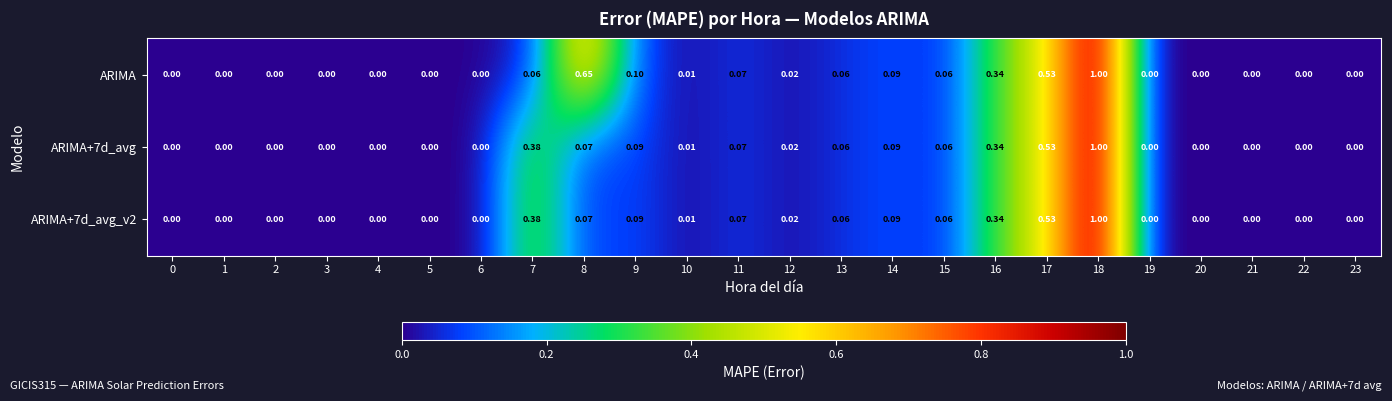

Which series has the largest total across all categories?

ARIMA